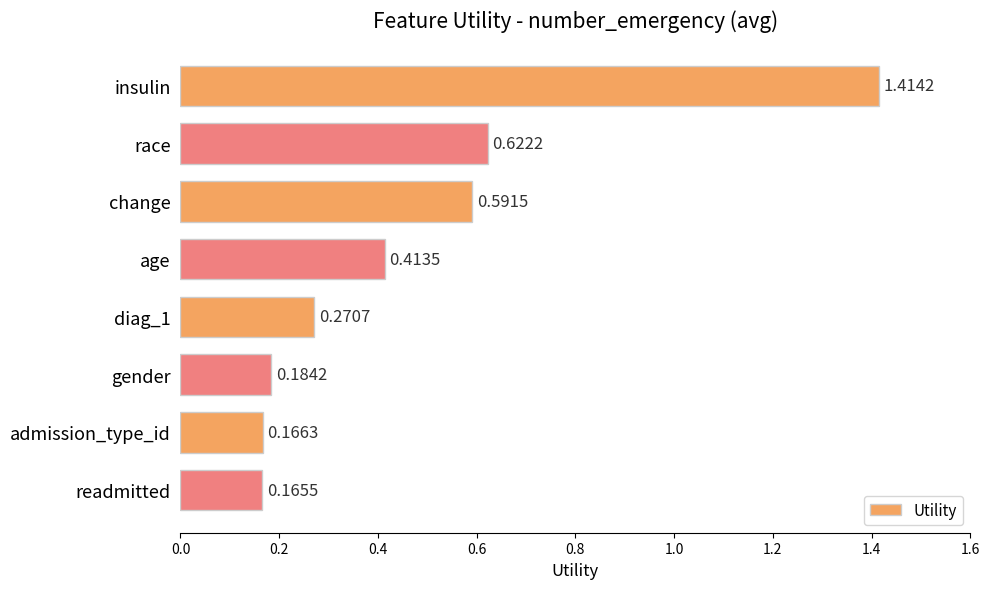

List the labels in order of value, largest first.

insulin, race, change, age, diag_1, gender, admission_type_id, readmitted